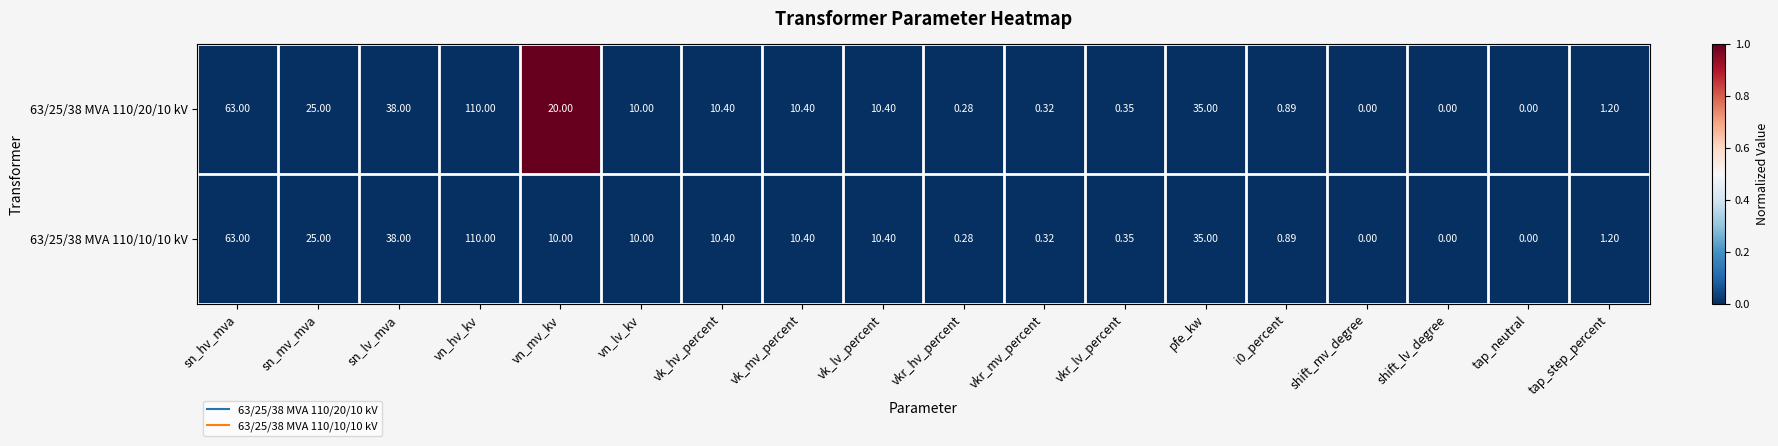

Is the value of 63/25/38 MVA 110/10/10 kV at vk_hv_percent greater than the value of 63/25/38 MVA 110/20/10 kV at sn_hv_mva?

No